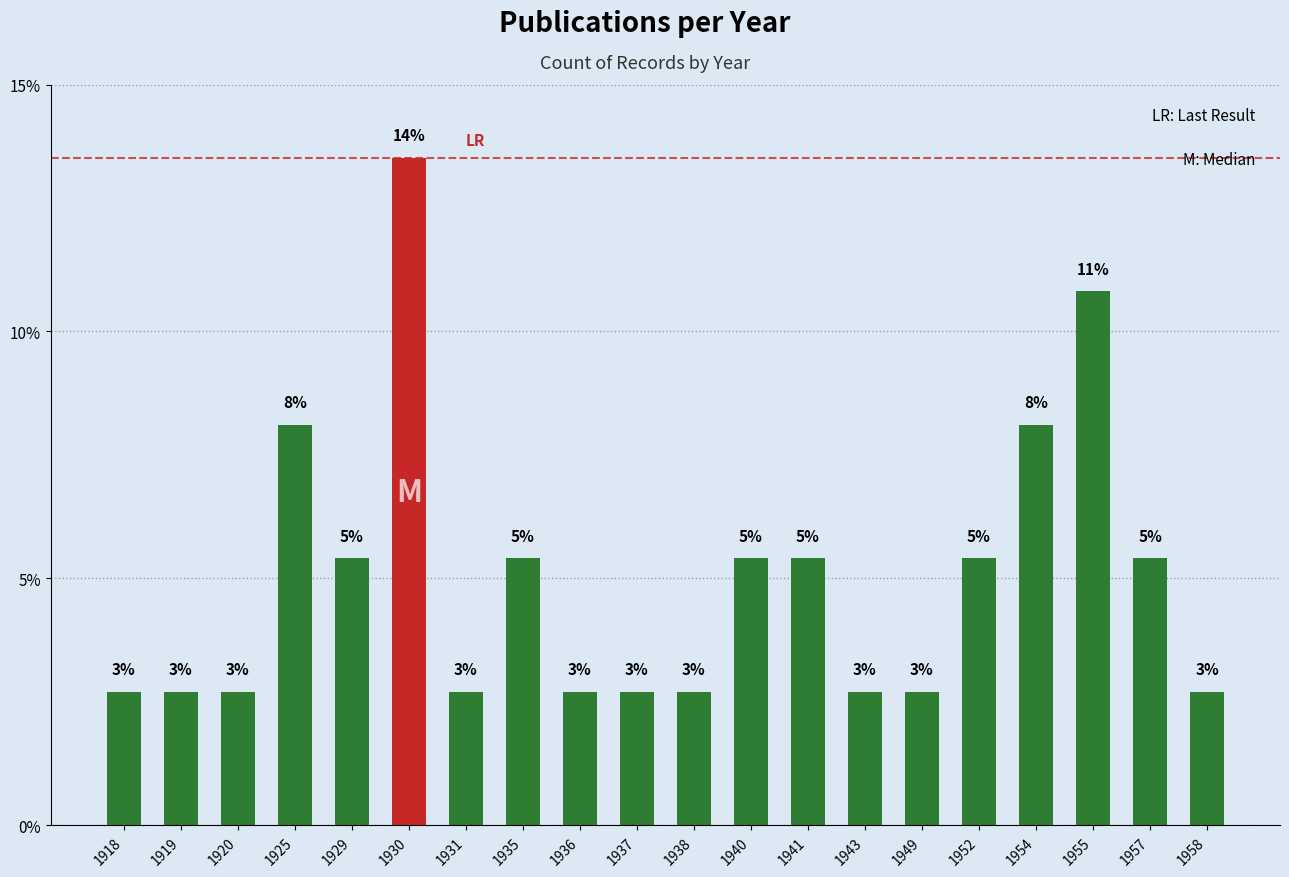

How many bars are there in total?

20